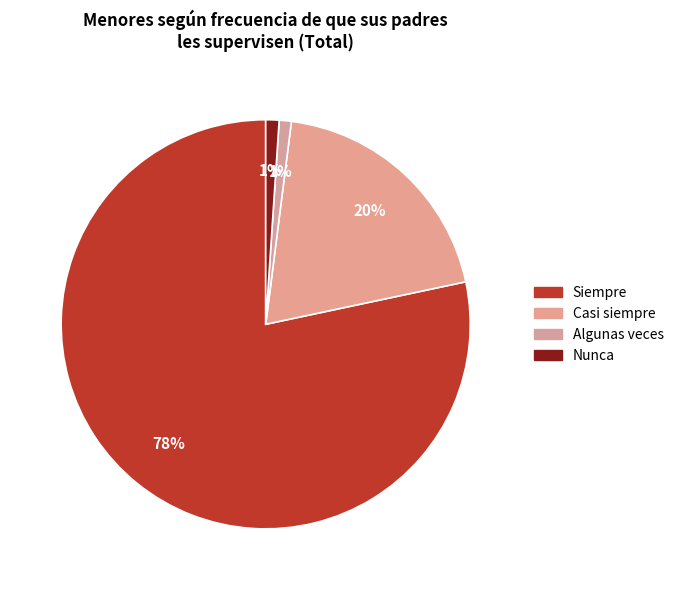

Which has a higher value, Casi siempre or Nunca?

Casi siempre